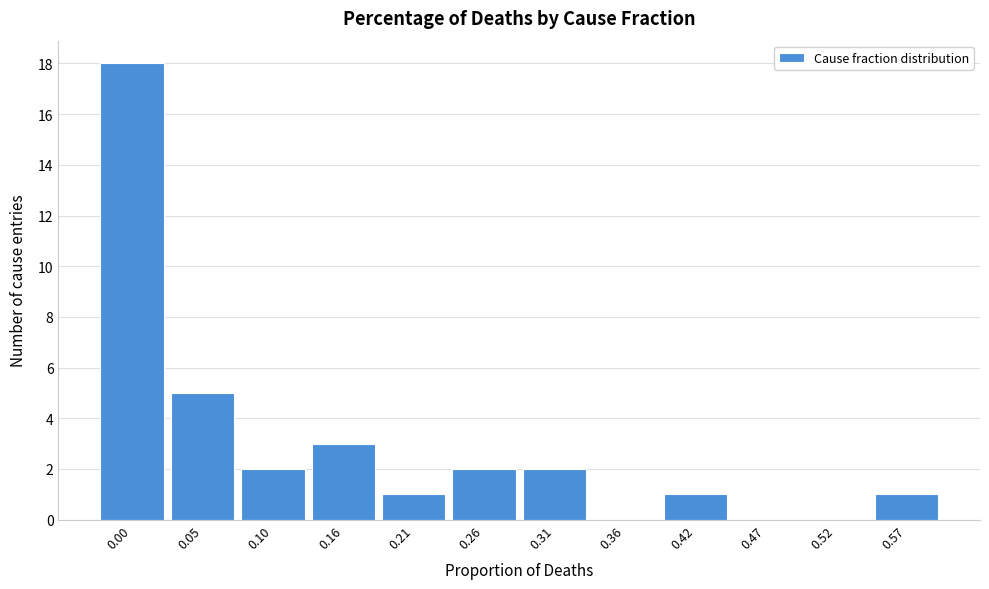

Reading left to right, what are all the values shown in this chart?

0.00=18	0.05=5	0.10=2	0.16=3	0.21=1	0.26=2	0.31=2	0.36=0	0.42=1	0.47=0	0.52=0	0.57=1